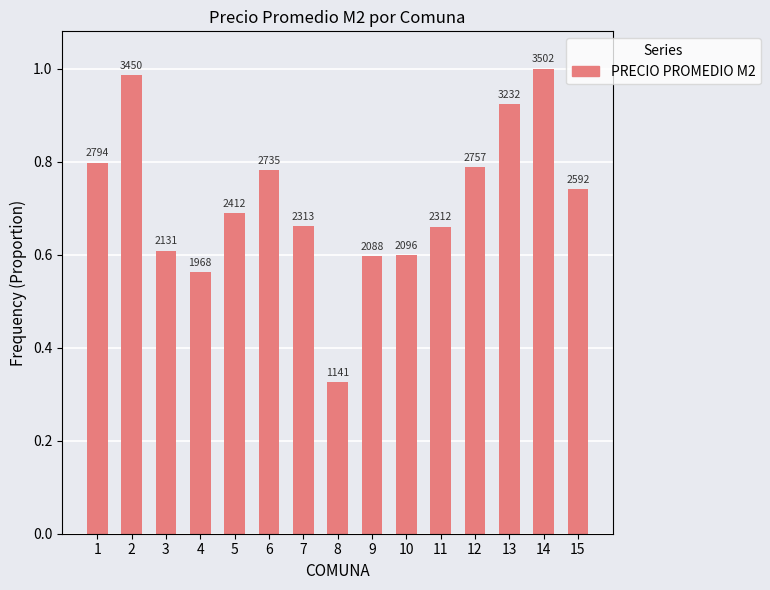

Where is the data nearest to the value 0?

8